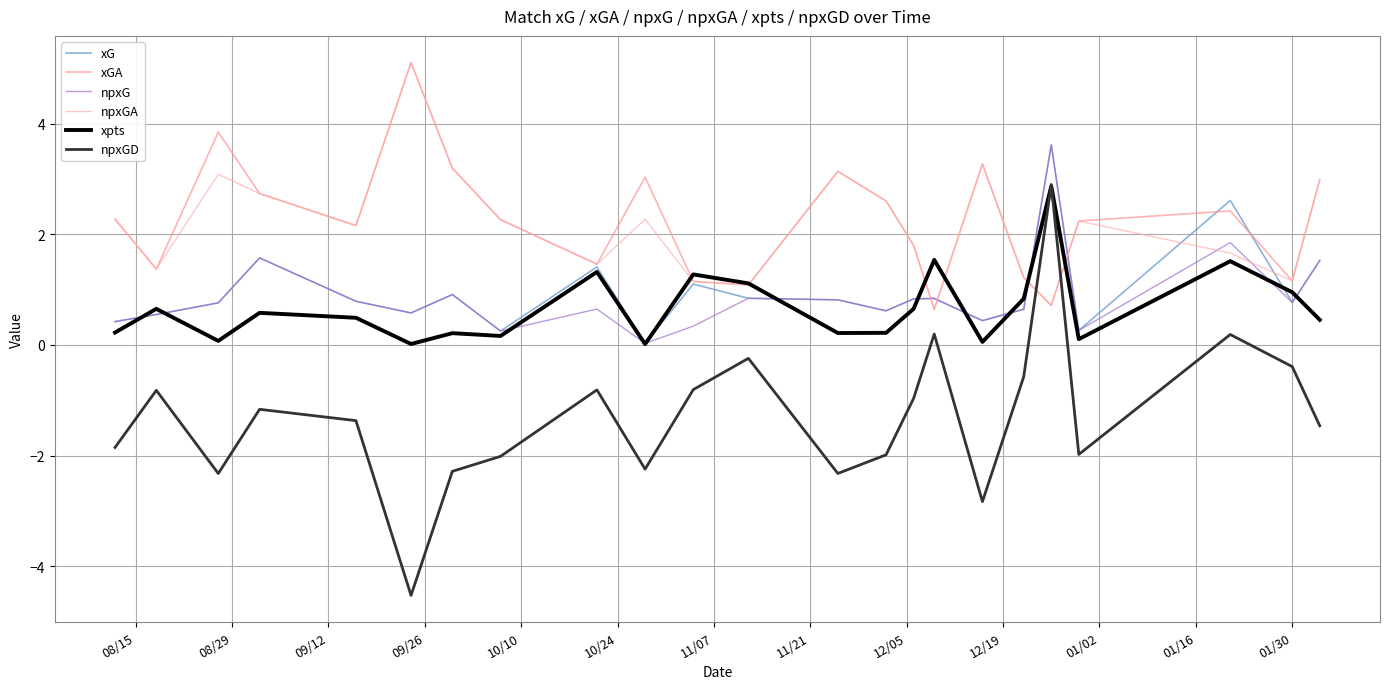

How many lines are shown in the chart?

6